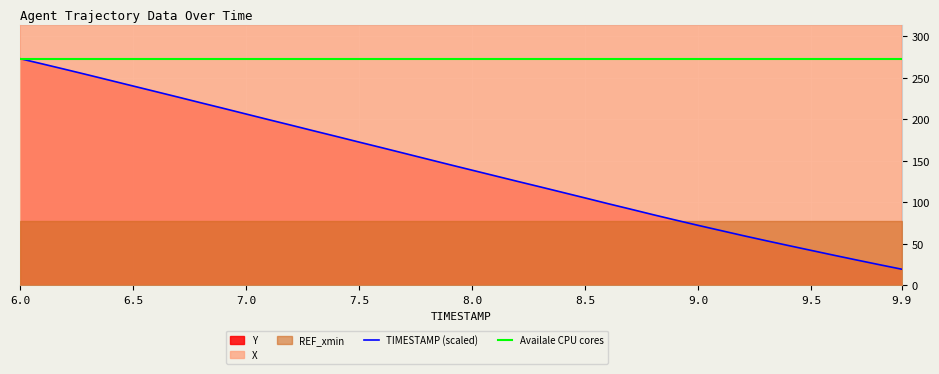

What is the lowest value of the Availale CPU cores series?

272.8